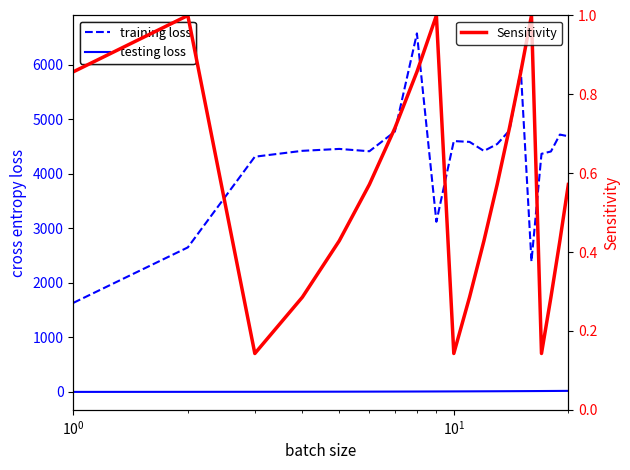

True or false: day of month and passenger count (dashed) cross at least once.

False